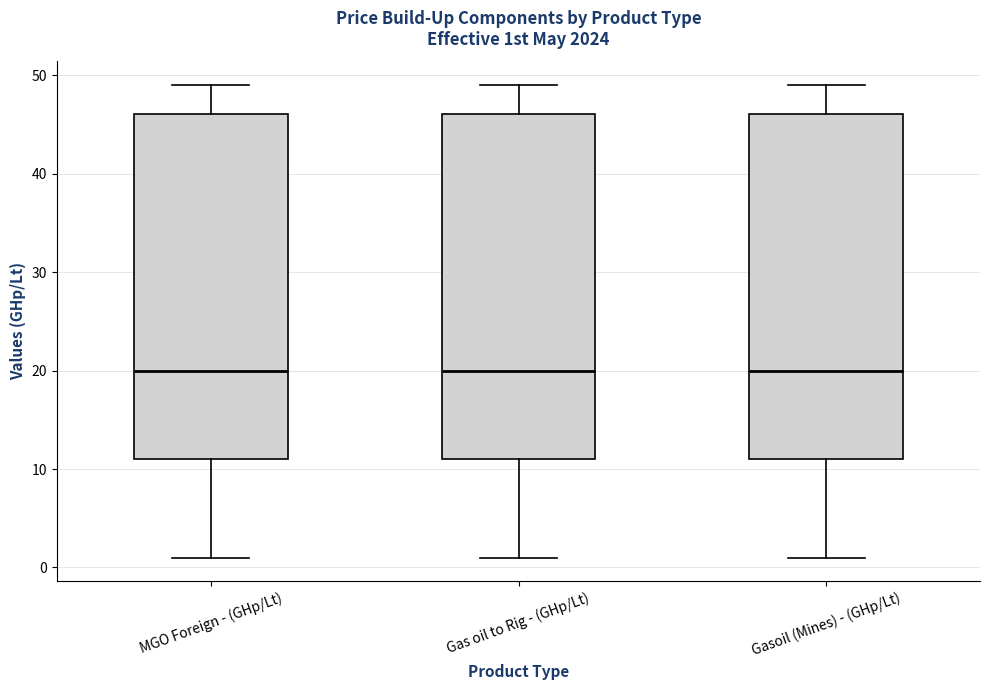

Reading left to right, transcribe this box plot: for each box, give where its median line is, the range the box spans, and where its two whiskers end, as read against the y-axis. The values are not printed on the chart, so give them approximately, as read against the axis.

MGO Foreign - (GHp/Lt): median 20, box 11 to 46, whiskers 1 to 49
Gas oil to Rig - (GHp/Lt): median 20, box 11 to 46, whiskers 1 to 49
Gasoil (Mines) - (GHp/Lt): median 20, box 11 to 46, whiskers 1 to 49